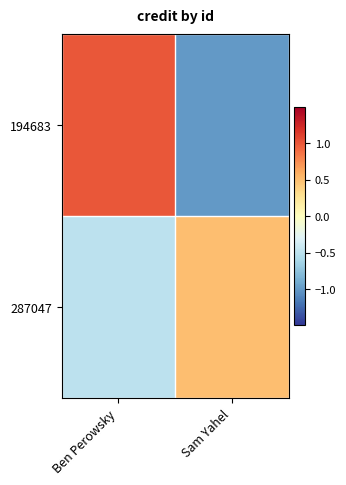

Which has a higher value, Ben Perowsky or Sam Yahel?

Ben Perowsky